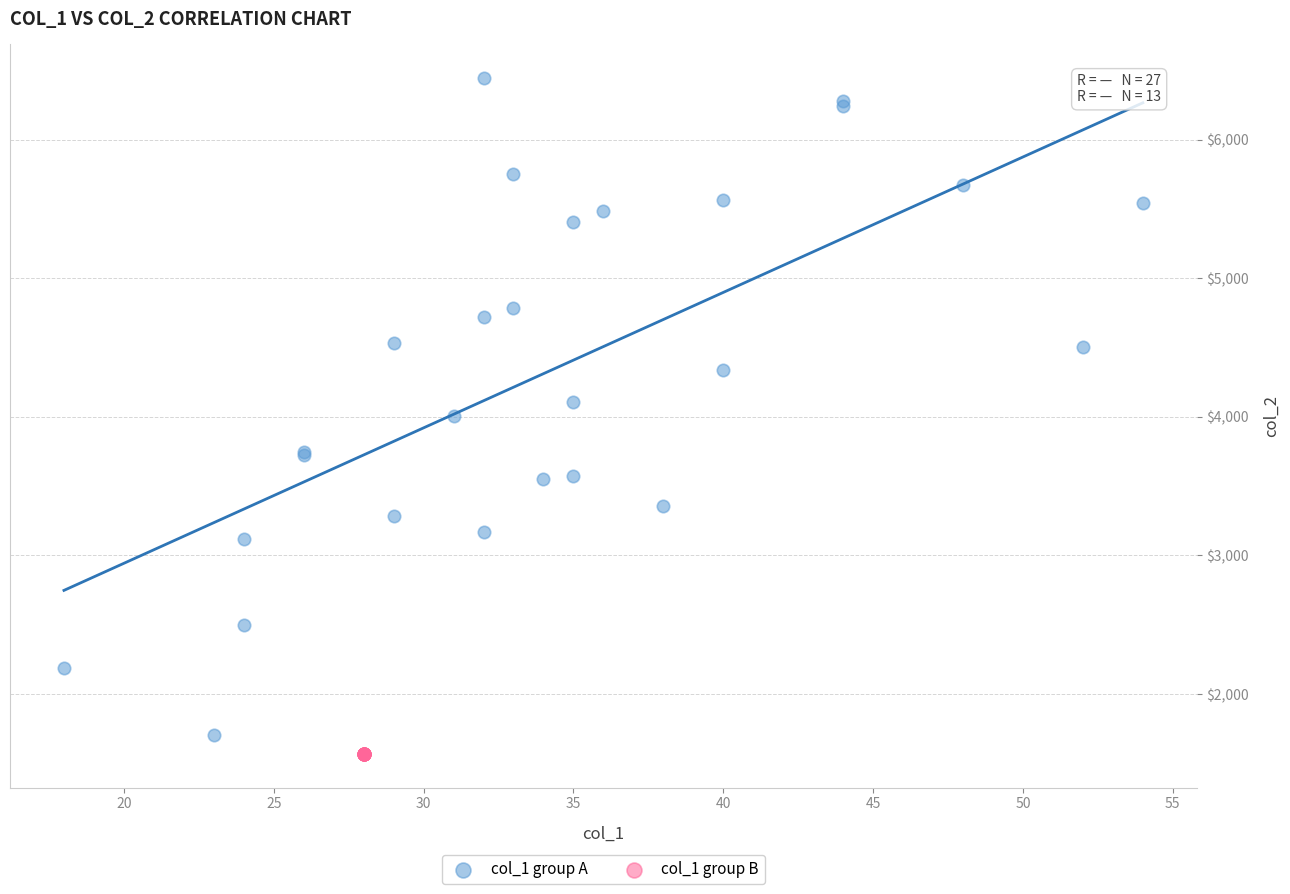

What are all the series names shown in the legend?

col_1 group A, col_1 group B